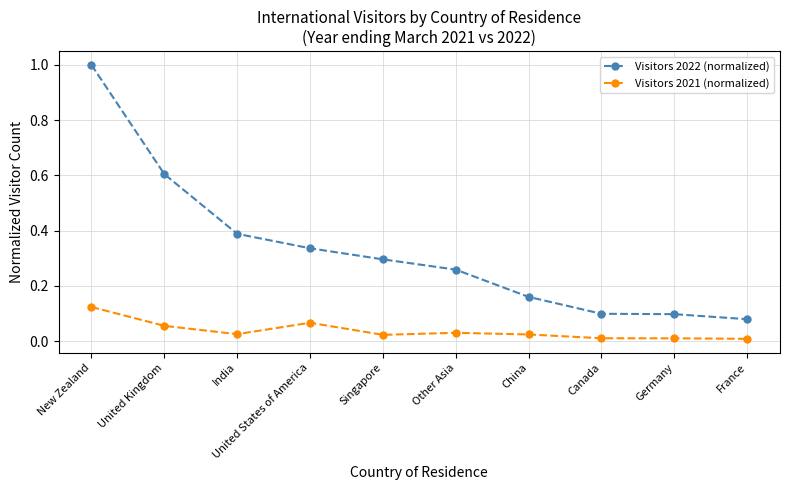

What position from the left is Canada?

8